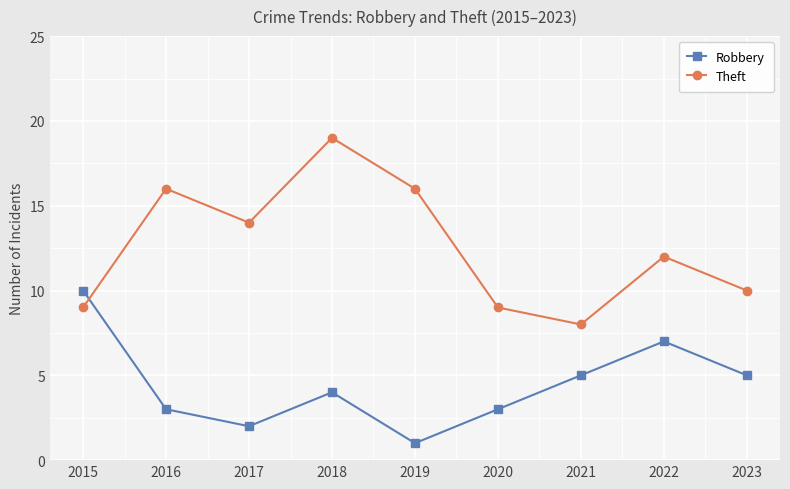

Where is the first local minimum for Theft?

2017